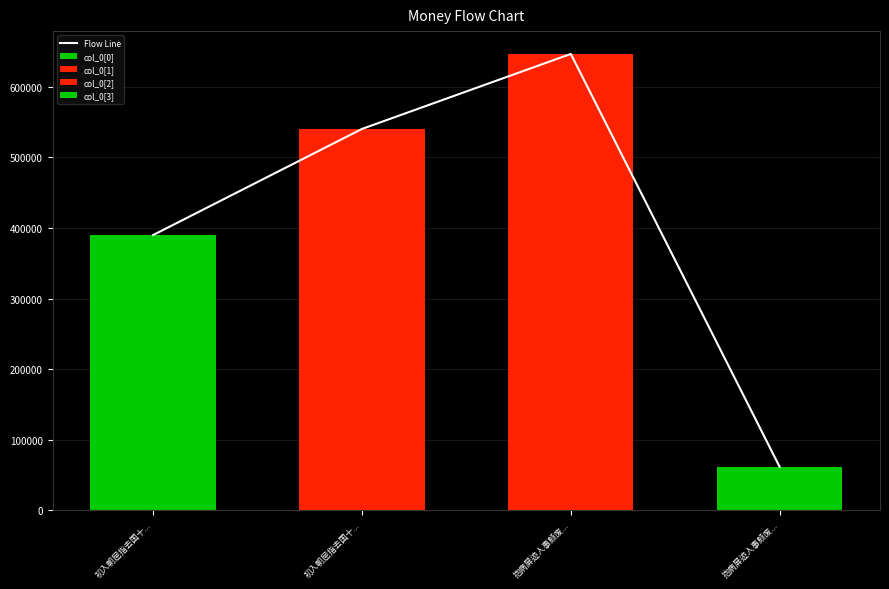

What is the ratio of the value at 初入朝屈指去国十... to the value at 抱病屏迹人事颇废...?

0.6